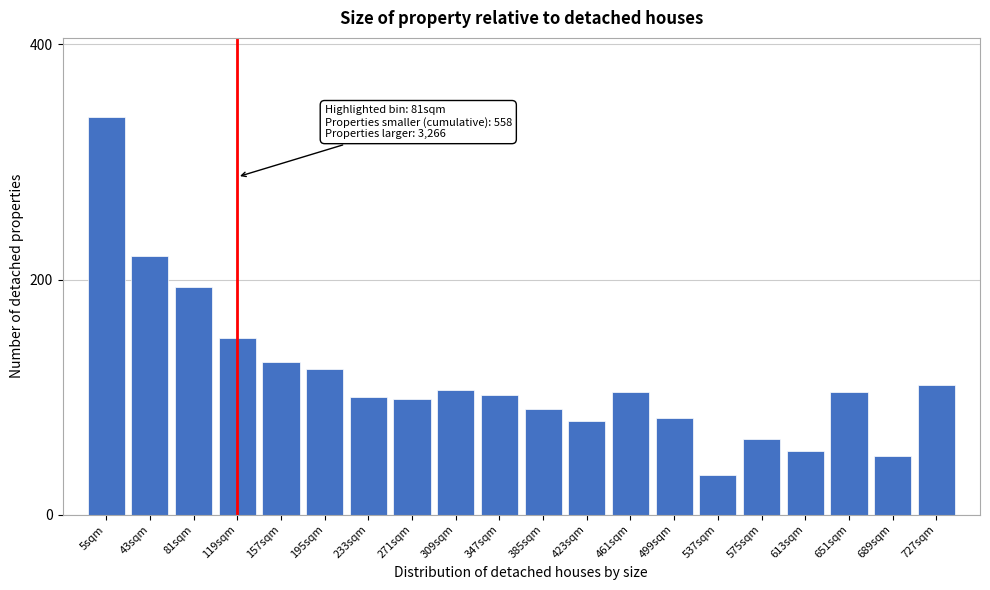

Reading left to right, what are all the values shown in this chart?

5sqm=338	43sqm=220	81sqm=194	119sqm=150	157sqm=130	195sqm=124	233sqm=100	271sqm=98	309sqm=106	347sqm=102	385sqm=90	423sqm=80	461sqm=104	499sqm=82	537sqm=34	575sqm=64	613sqm=54	651sqm=104	689sqm=50	727sqm=110